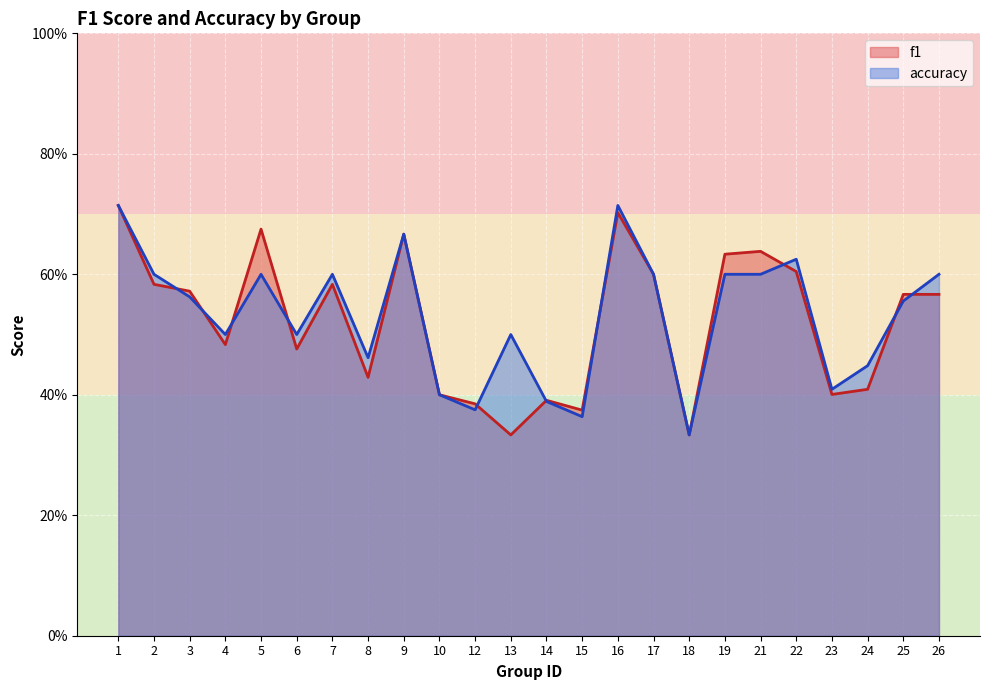

At which category is the sum across all series the highest?

1